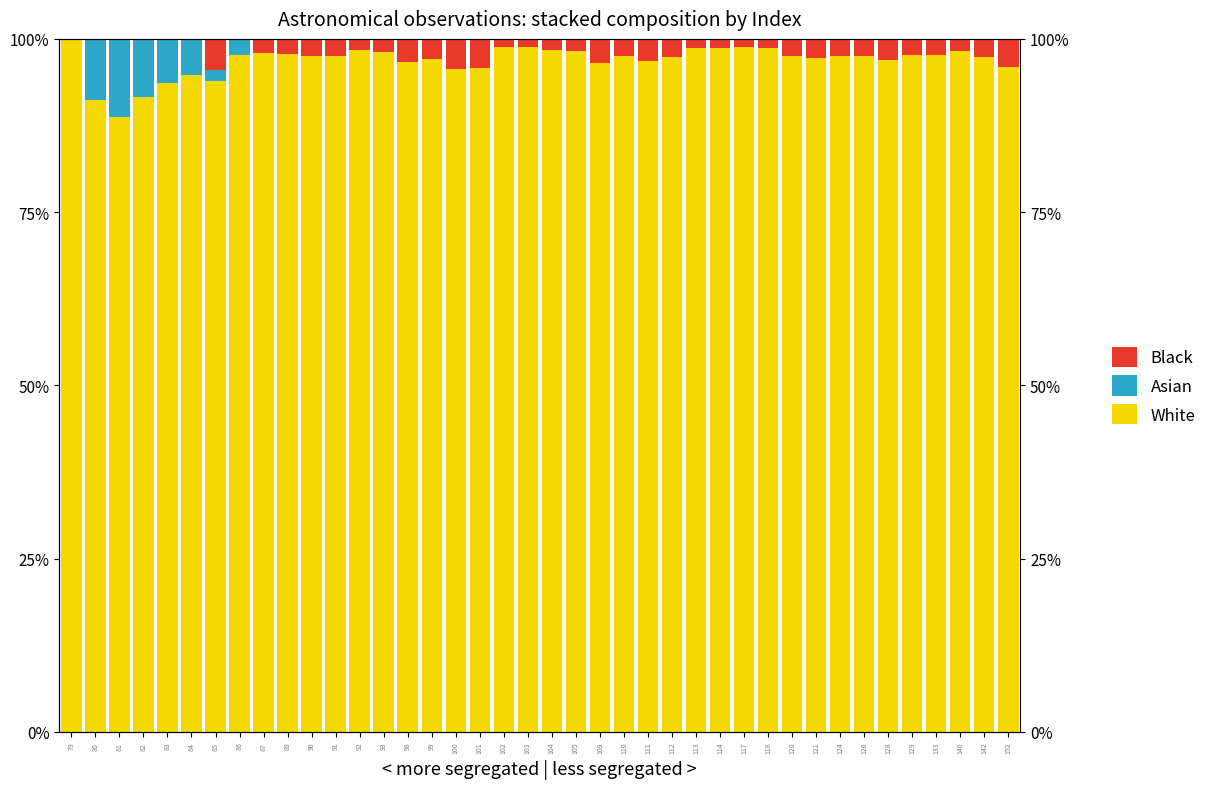

How many data points in Black are less than 2?

18